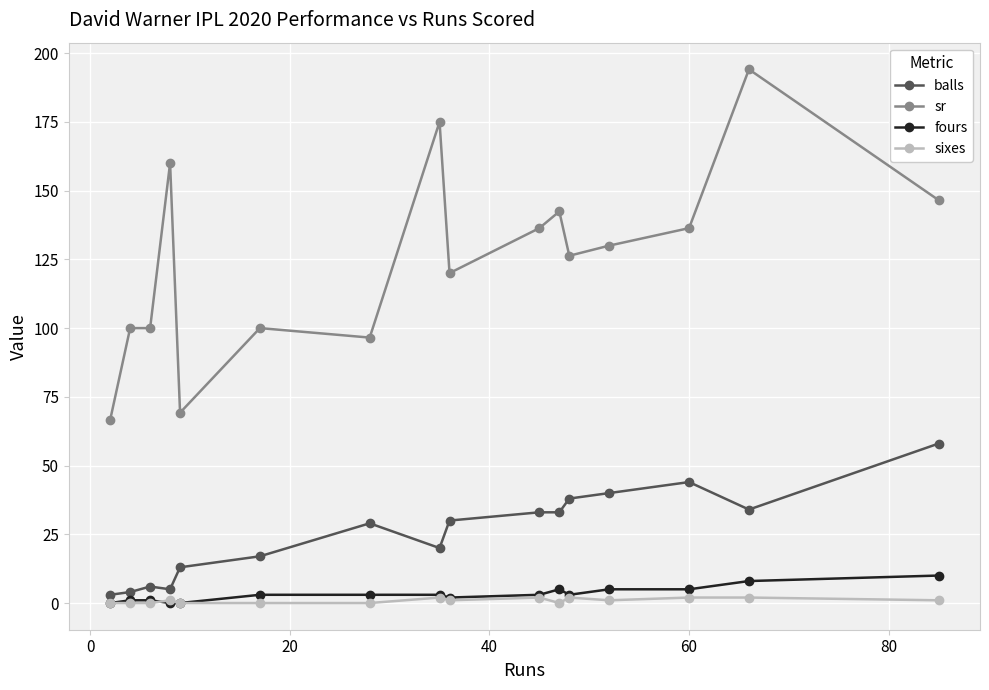

Which series has the largest range (max minus min)?

sr